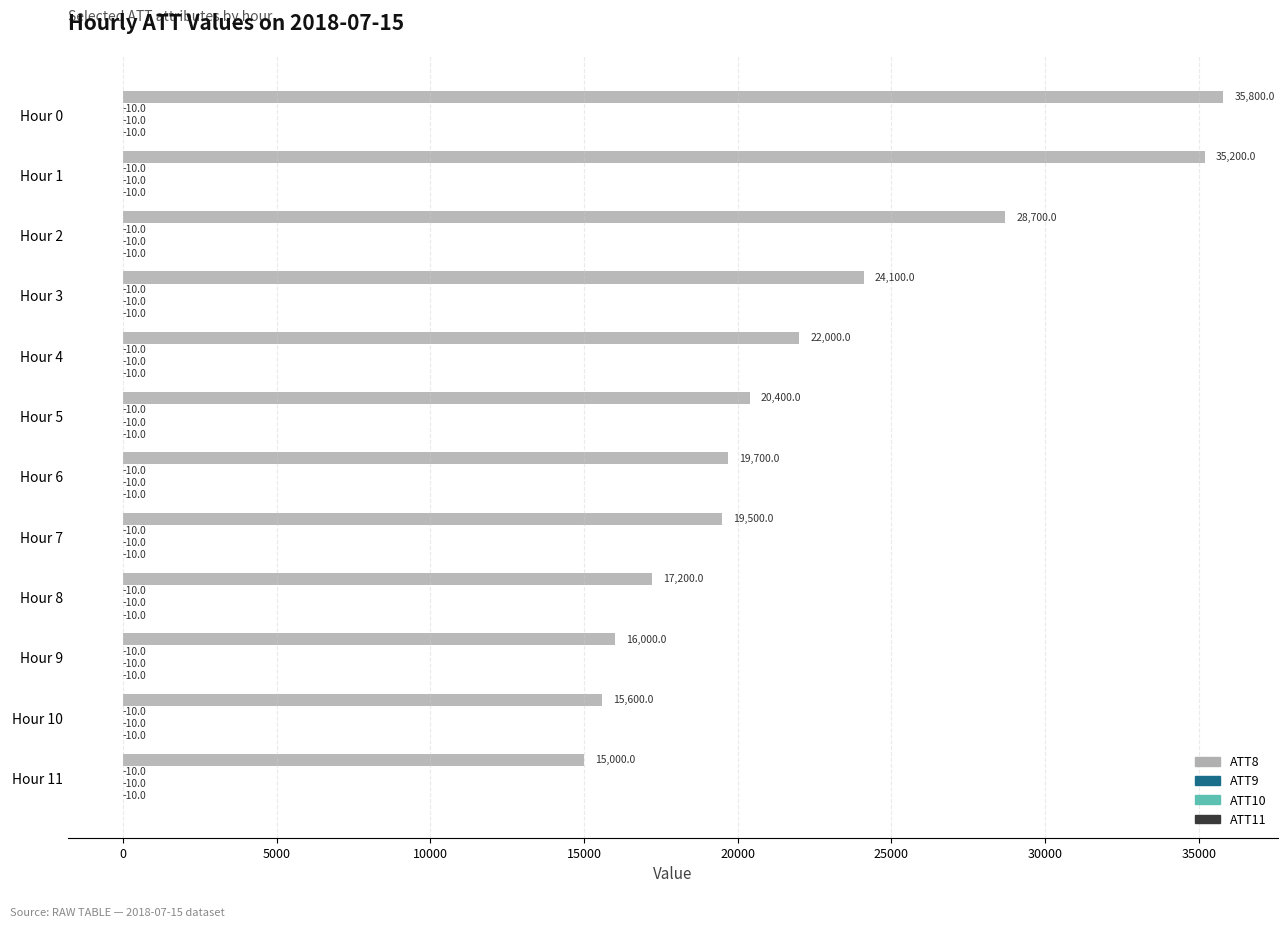

The value of ATT8 at Hour 3 is 13018. True or false?

False